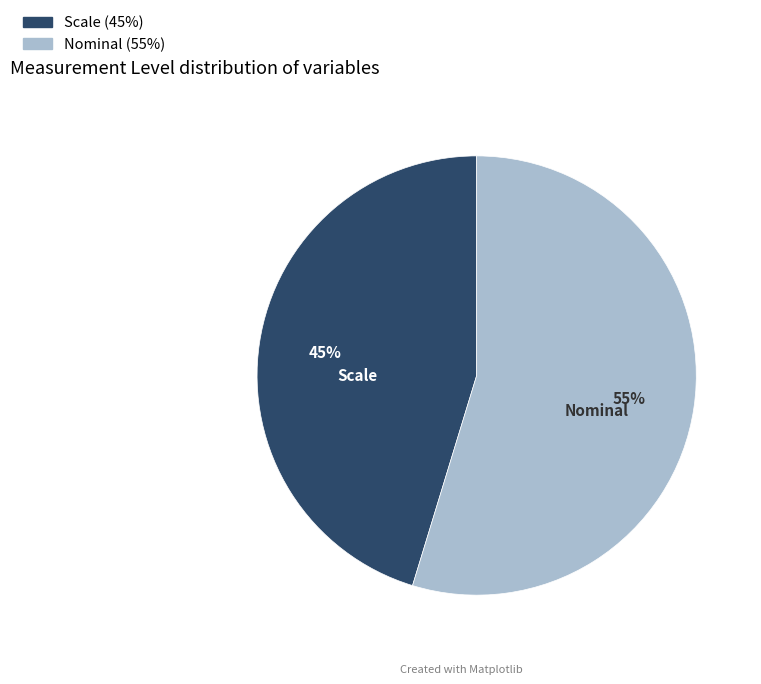

True or false: Nominal accounts for 55% of the total.

True